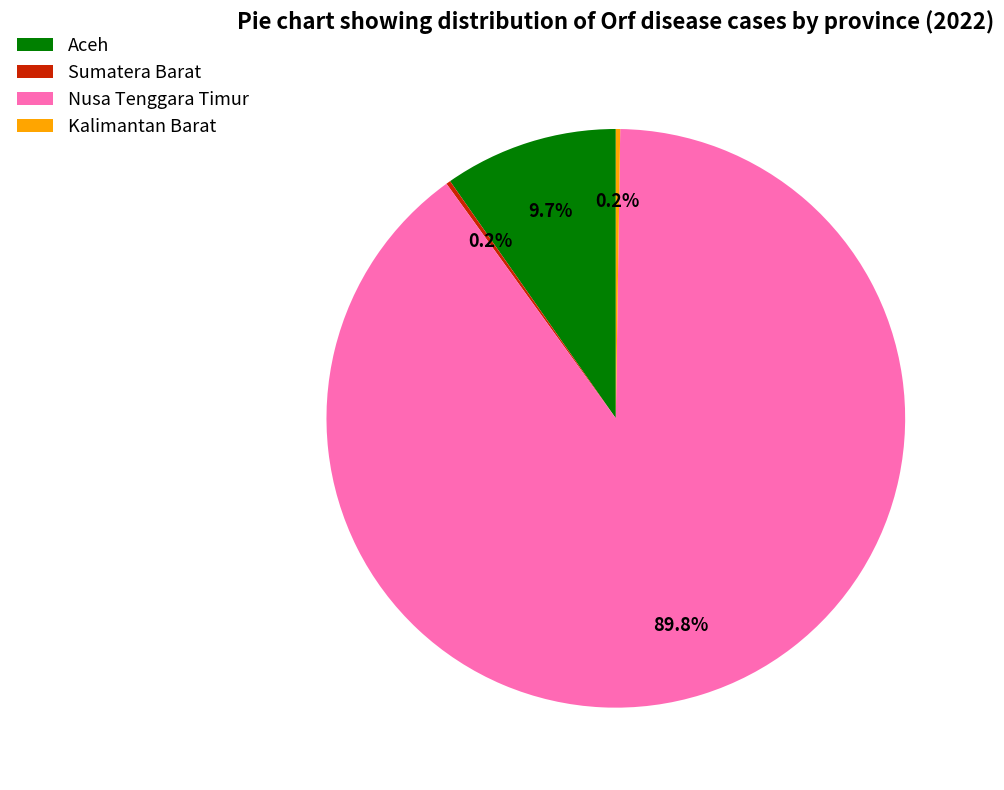

What is the largest slice in the pie chart?

Nusa Tenggara Timur